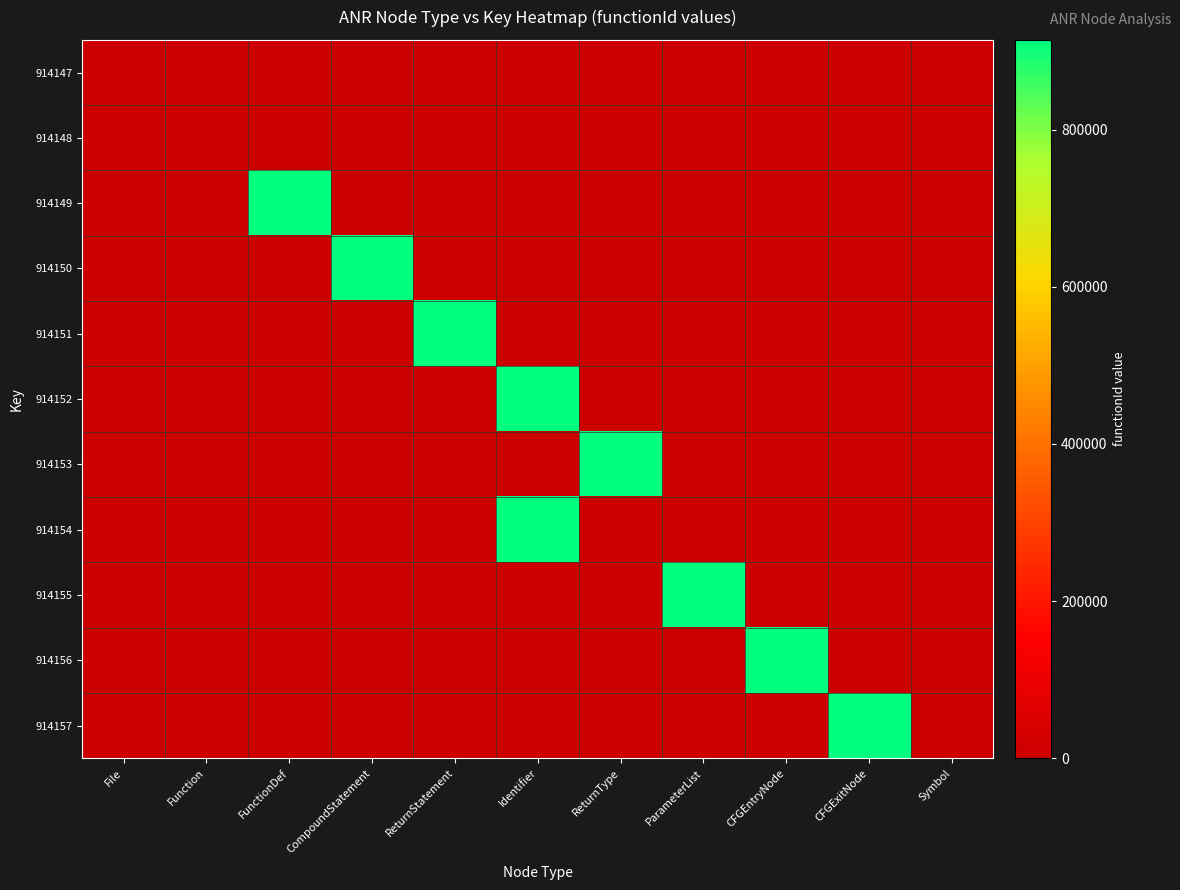

Reading right to left, what are all the values shown in this chart?

914147: Symbol=0	CFGExitNode=0	CFGEntryNode=0	ParameterList=0	ReturnType=0	Identifier=0	ReturnStatement=0	CompoundStatement=0	FunctionDef=0	Function=0	File=0
914148: Symbol=0	CFGExitNode=0	CFGEntryNode=0	ParameterList=0	ReturnType=0	Identifier=0	ReturnStatement=0	CompoundStatement=0	FunctionDef=0	Function=0	File=0
914149: Symbol=0	CFGExitNode=0	CFGEntryNode=0	ParameterList=0	ReturnType=0	Identifier=0	ReturnStatement=0	CompoundStatement=0	FunctionDef=914148	Function=0	File=0
914150: Symbol=0	CFGExitNode=0	CFGEntryNode=0	ParameterList=0	ReturnType=0	Identifier=0	ReturnStatement=0	CompoundStatement=914148	FunctionDef=0	Function=0	File=0
914151: Symbol=0	CFGExitNode=0	CFGEntryNode=0	ParameterList=0	ReturnType=0	Identifier=0	ReturnStatement=914148	CompoundStatement=0	FunctionDef=0	Function=0	File=0
914152: Symbol=0	CFGExitNode=0	CFGEntryNode=0	ParameterList=0	ReturnType=0	Identifier=914148	ReturnStatement=0	CompoundStatement=0	FunctionDef=0	Function=0	File=0
914153: Symbol=0	CFGExitNode=0	CFGEntryNode=0	ParameterList=0	ReturnType=914148	Identifier=0	ReturnStatement=0	CompoundStatement=0	FunctionDef=0	Function=0	File=0
914154: Symbol=0	CFGExitNode=0	CFGEntryNode=0	ParameterList=0	ReturnType=0	Identifier=914148	ReturnStatement=0	CompoundStatement=0	FunctionDef=0	Function=0	File=0
914155: Symbol=0	CFGExitNode=0	CFGEntryNode=0	ParameterList=914148	ReturnType=0	Identifier=0	ReturnStatement=0	CompoundStatement=0	FunctionDef=0	Function=0	File=0
914156: Symbol=0	CFGExitNode=0	CFGEntryNode=914148	ParameterList=0	ReturnType=0	Identifier=0	ReturnStatement=0	CompoundStatement=0	FunctionDef=0	Function=0	File=0
914157: Symbol=0	CFGExitNode=914148	CFGEntryNode=0	ParameterList=0	ReturnType=0	Identifier=0	ReturnStatement=0	CompoundStatement=0	FunctionDef=0	Function=0	File=0